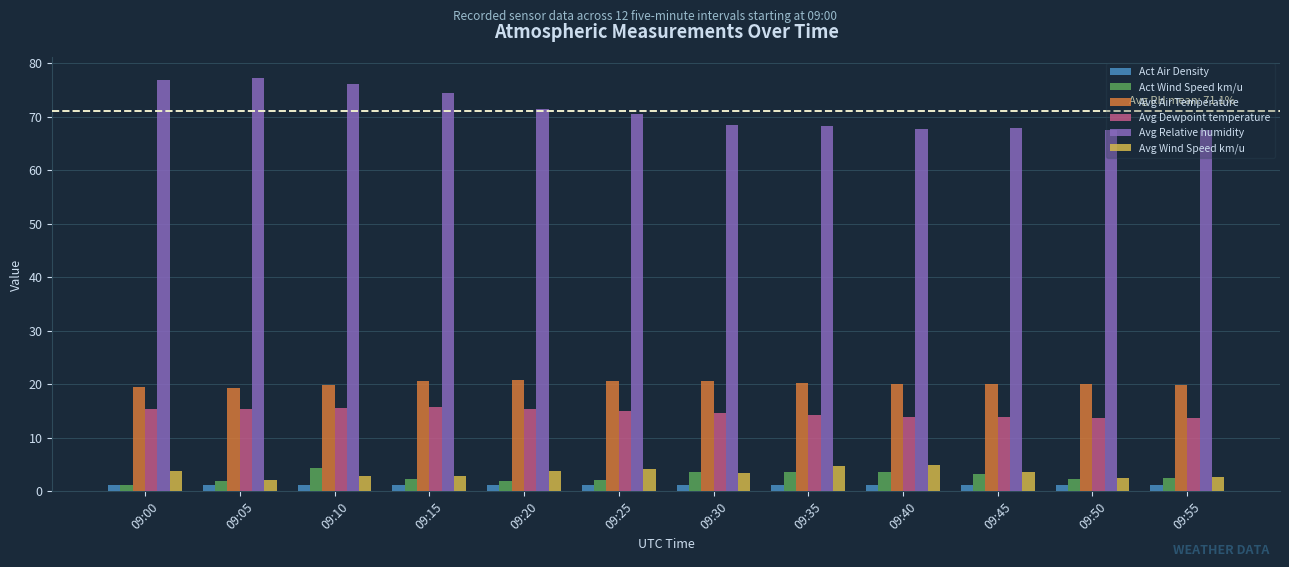

What is the difference between the maximum and minimum values in the Act Wind Speed km/u series?

3.1